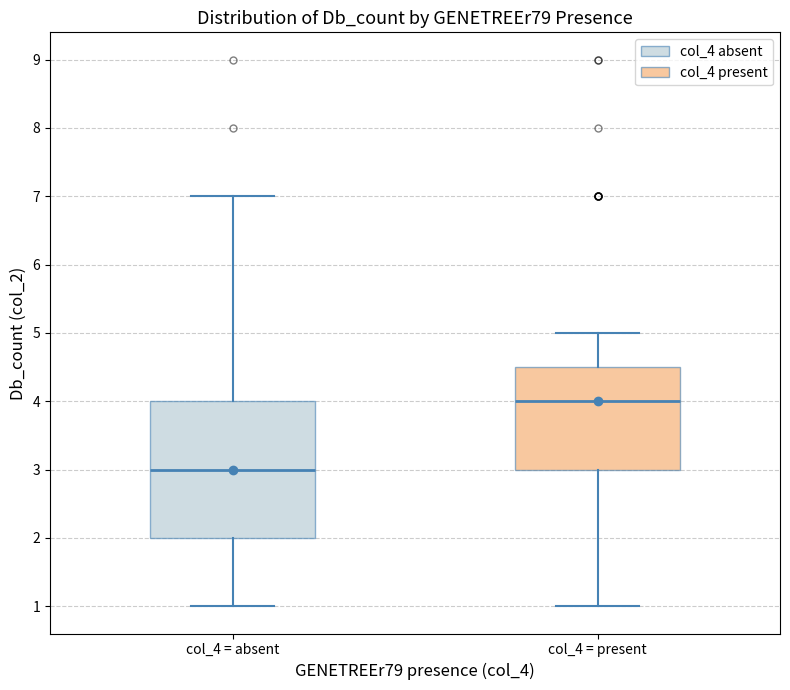

Which box has the highest median line?

col_4 = present